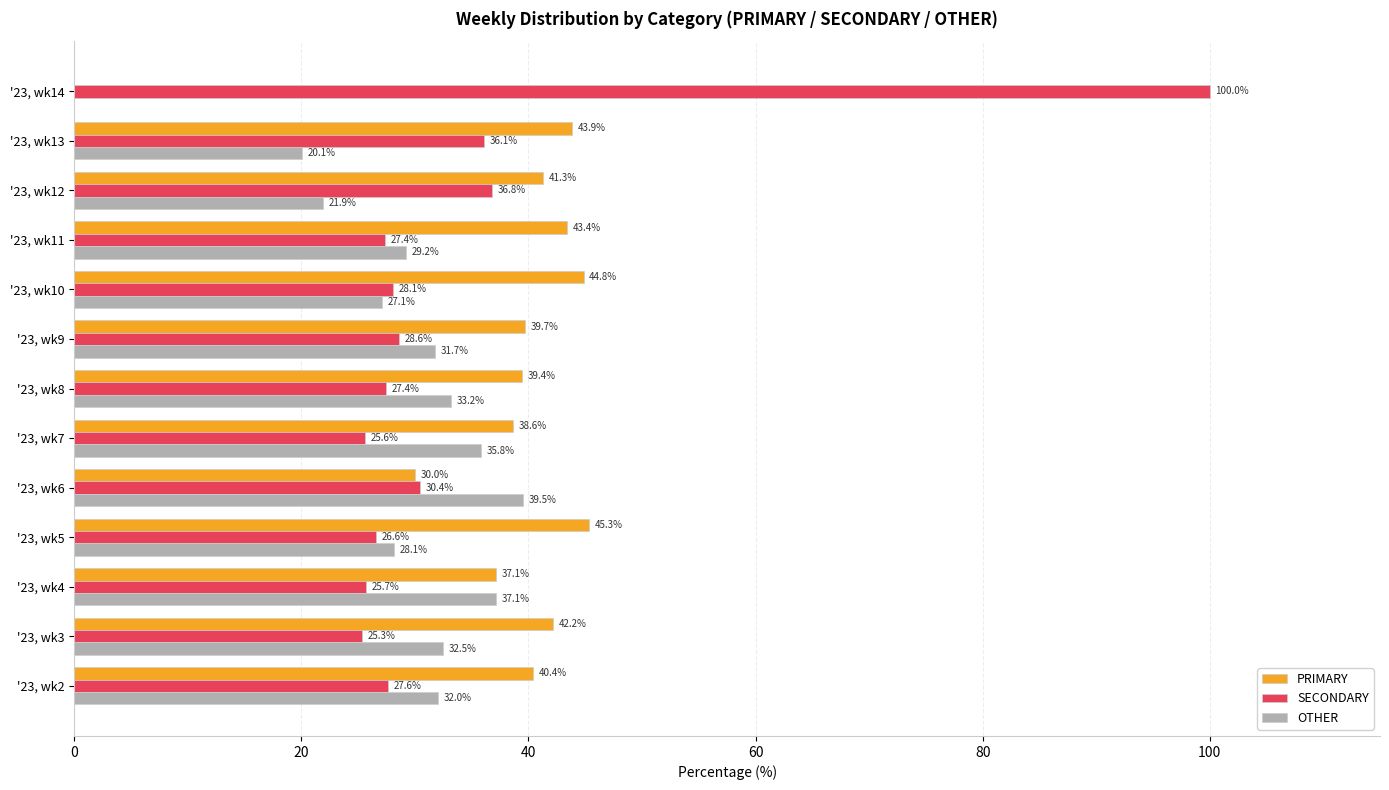

Which series has the largest total across all categories?

PRIMARY